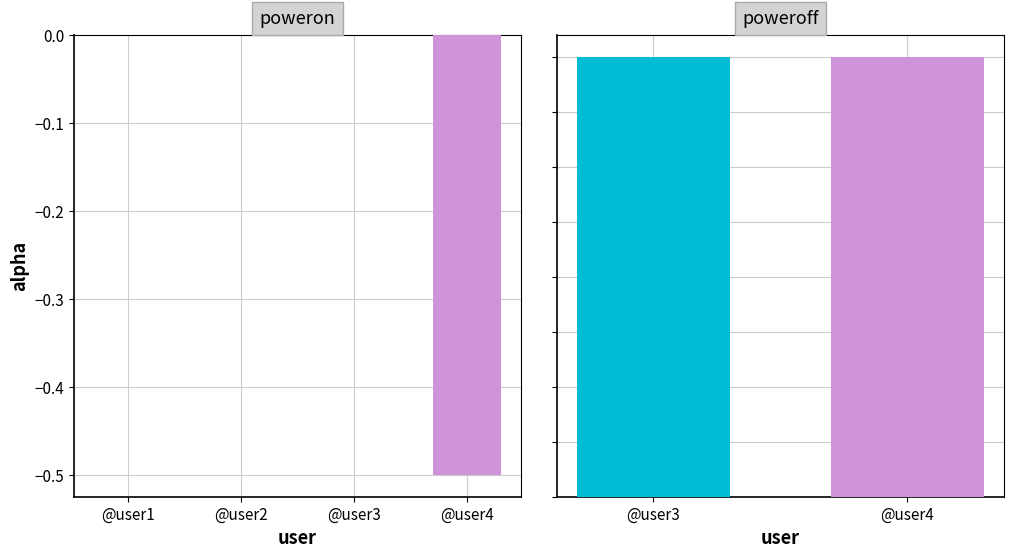

Which category has the lowest value across all series?

@user4